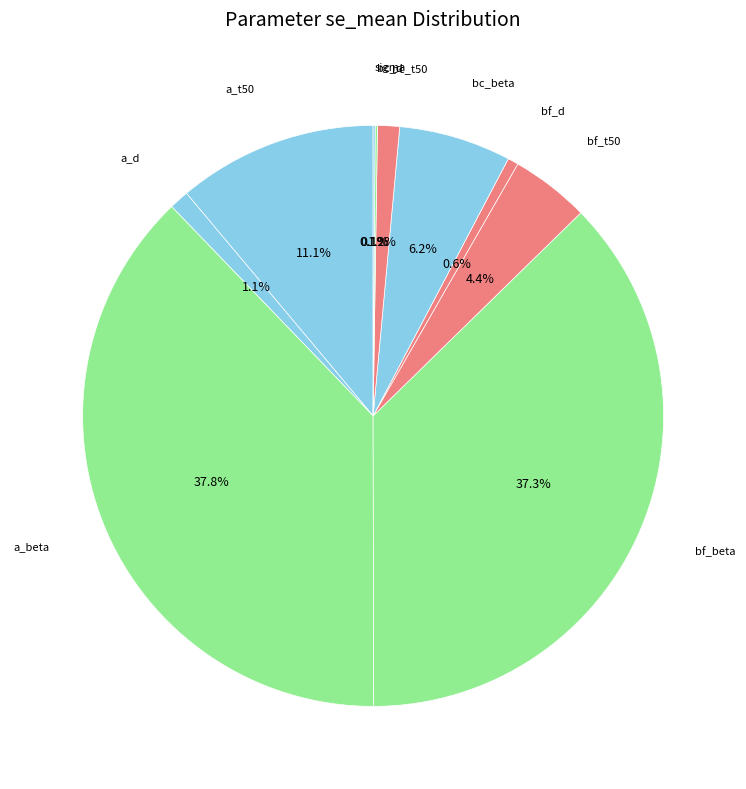

Which has a higher value, a_d or bf_beta?

bf_beta